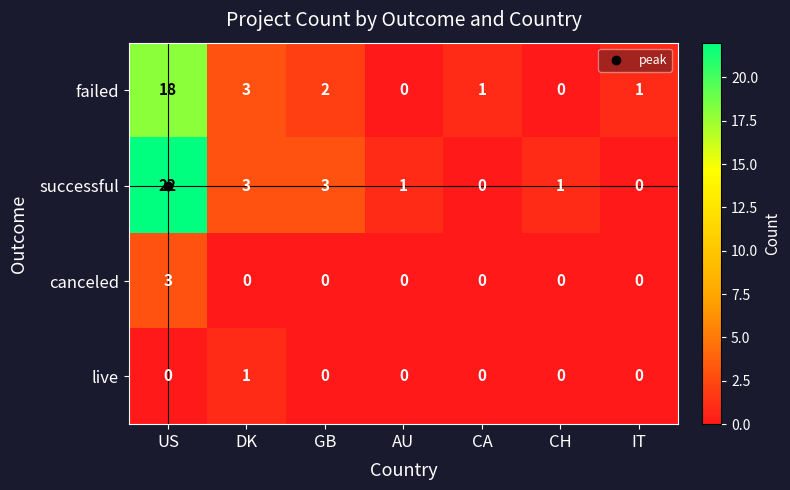

Which series has the widest spread of values?

successful